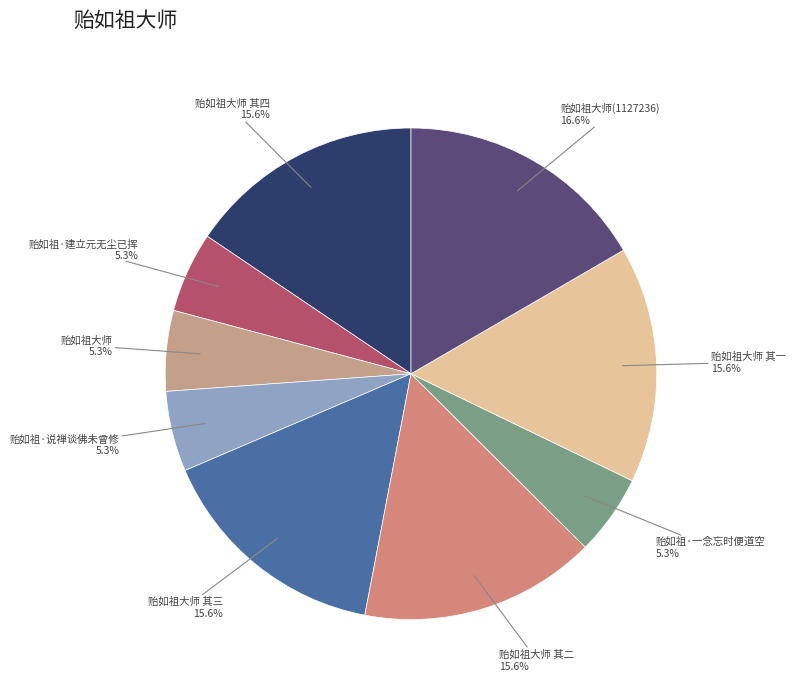

Which slice is the largest?

贻如祖大师(1127236)